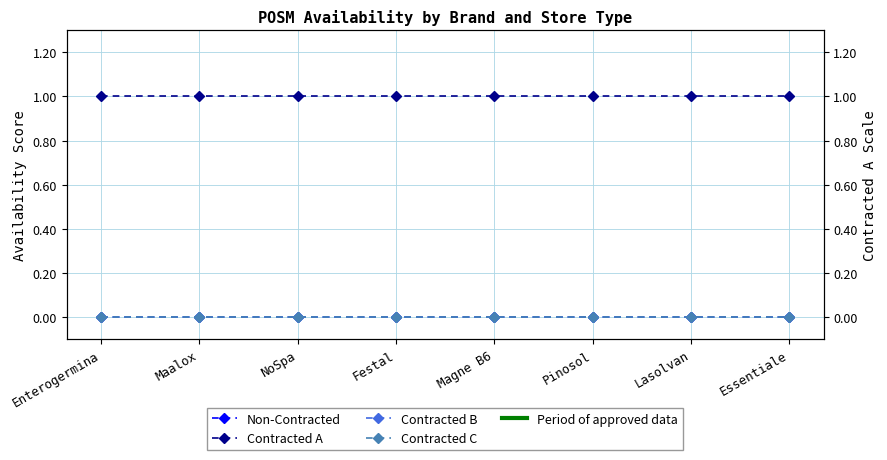

True or false: Contracted A and Contracted B intersect in this chart.

False